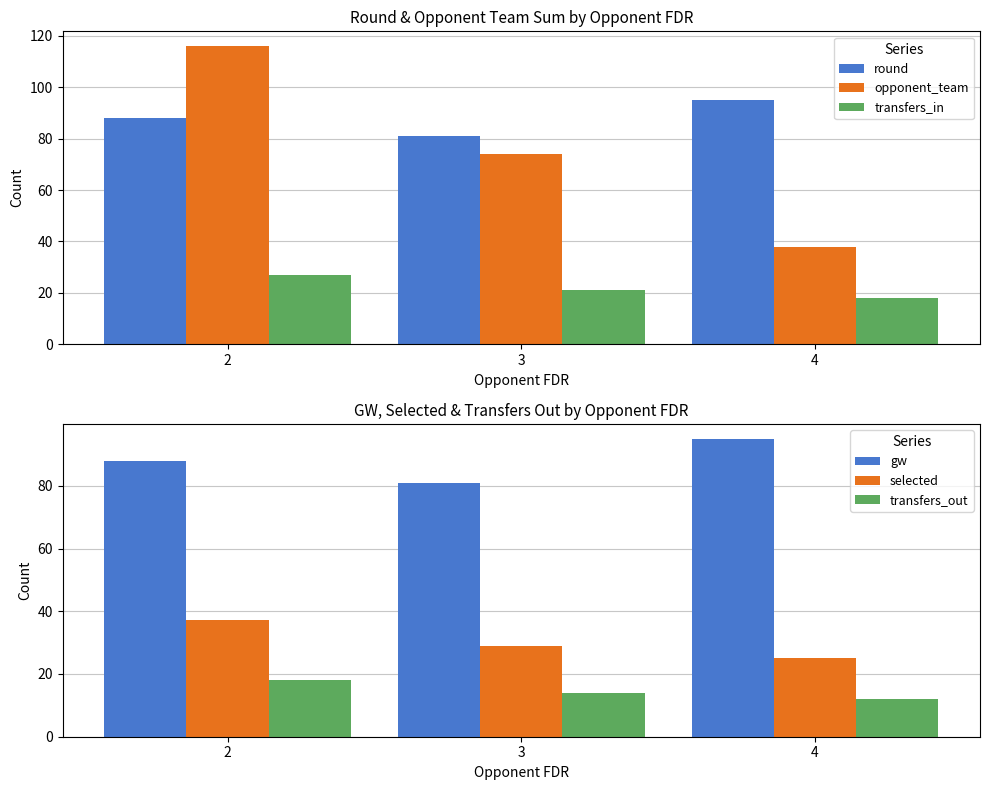

At how many categories does at least one series exceed 18?

3